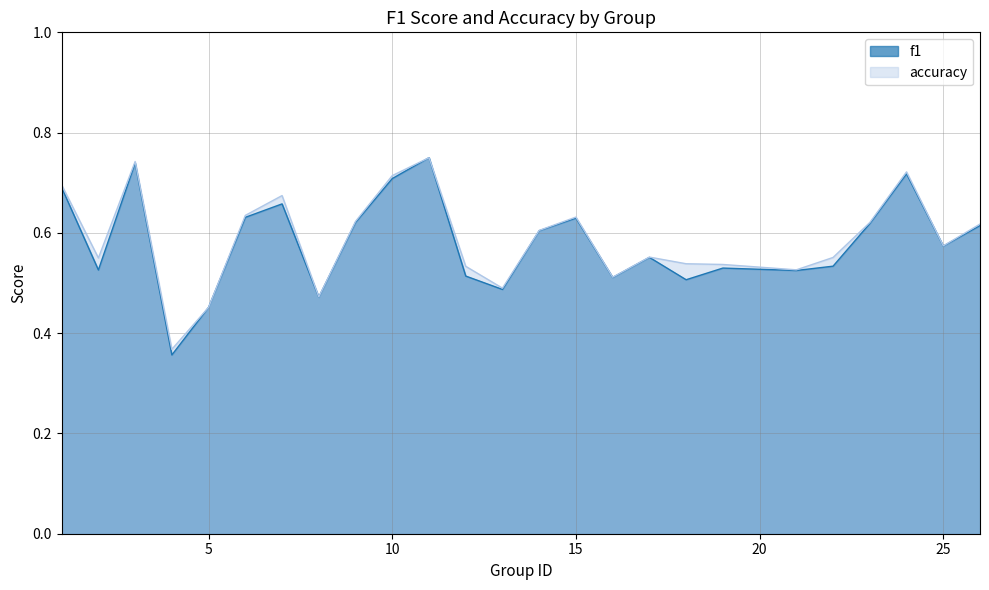

True or false: f1 and accuracy intersect in this chart.

False